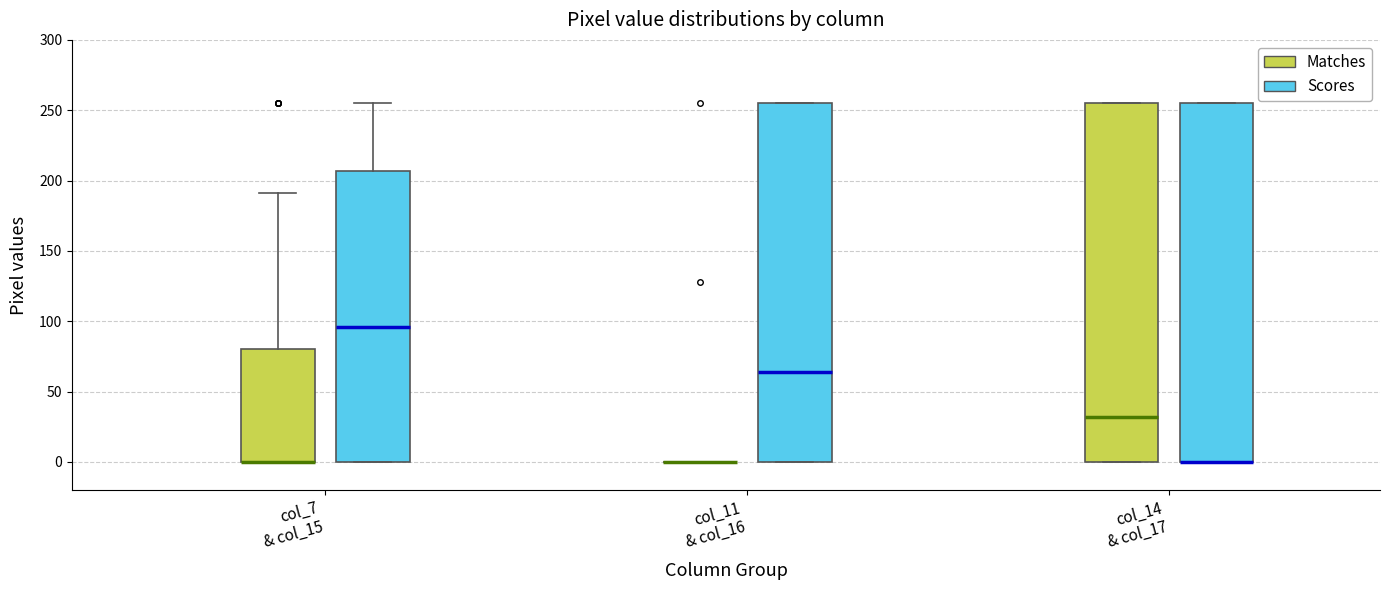

Reading left to right, read every box against the y-axis: the position of its median line, the range the box covers, and the ends of its whiskers. The values are not printed on the chart, so give them approximately, as read against the axis.

col_7 & col_15 (Matches): median 0 (drawn on the box's lower edge), box 0 to 80, whiskers 0 to 190
col_7 & col_15 (Scores): median 95, box 0 to 205, whiskers 0 to 255
col_11 & col_16 (Matches): box collapsed to a line at 0, whiskers 0 to 0
col_11 & col_16 (Scores): median 65, box 0 to 255, whiskers 0 to 255
col_14 & col_17 (Matches): median 30, box 0 to 255, whiskers 0 to 255
col_14 & col_17 (Scores): median 0 (drawn on the box's lower edge), box 0 to 255, whiskers 0 to 255